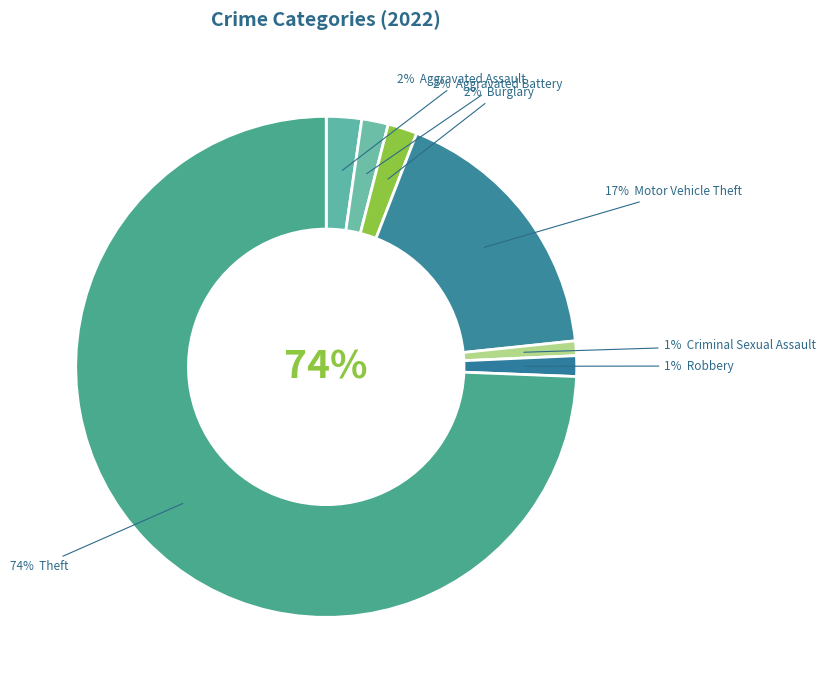

To the nearest percent, what is the difference between the largest and smallest slice percentages?

73%